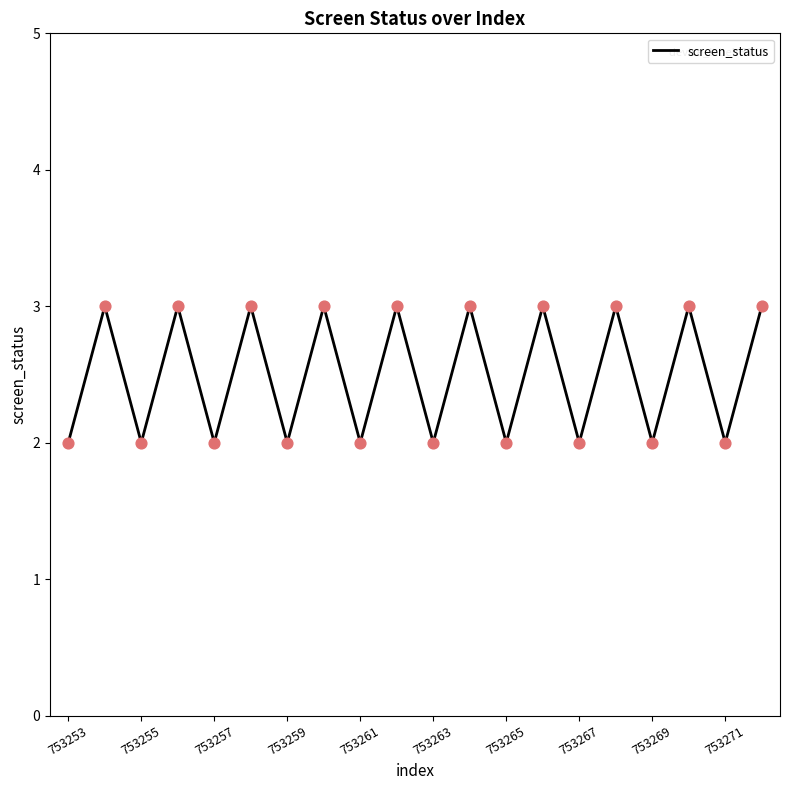

What is the greatest value displayed?

3